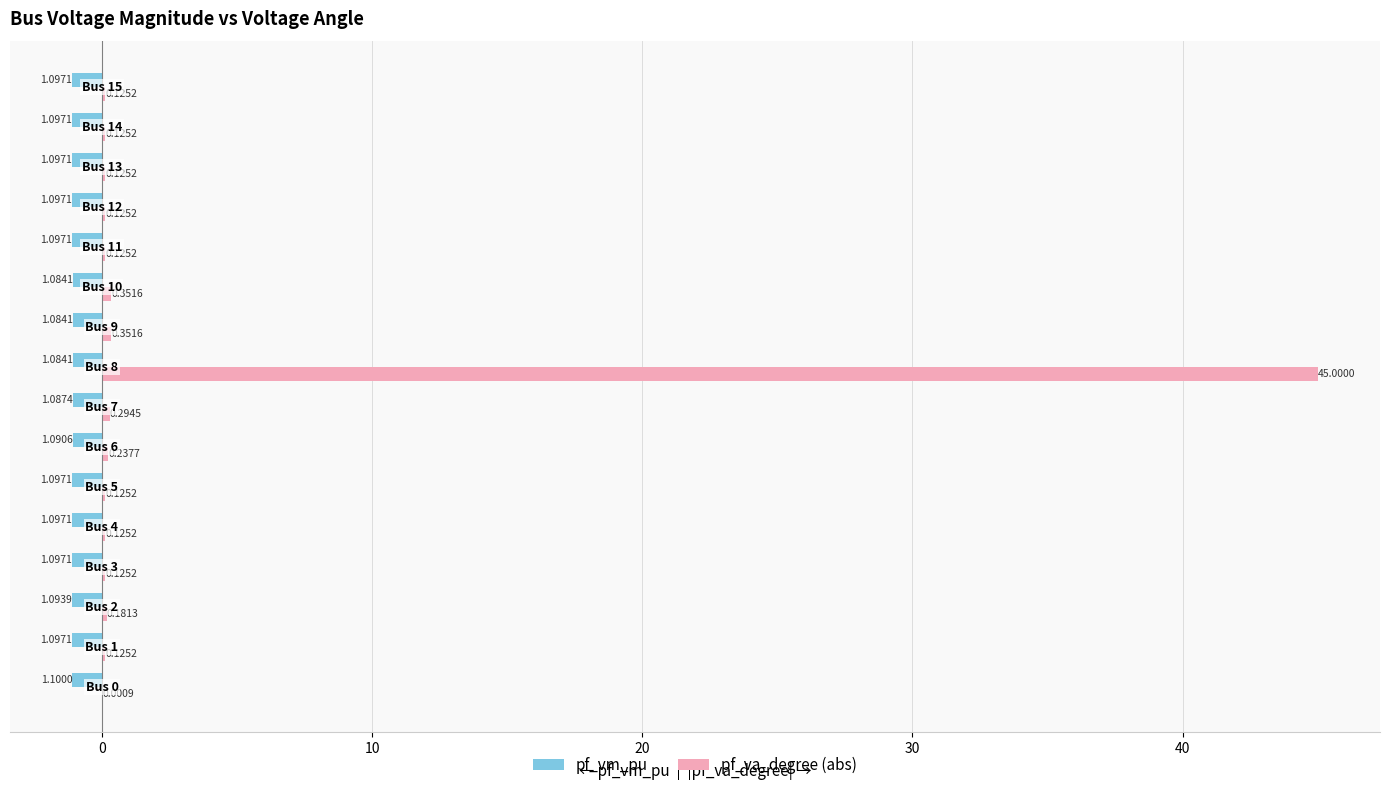

Which series has the largest total across all categories?

pf_va_degree (abs)